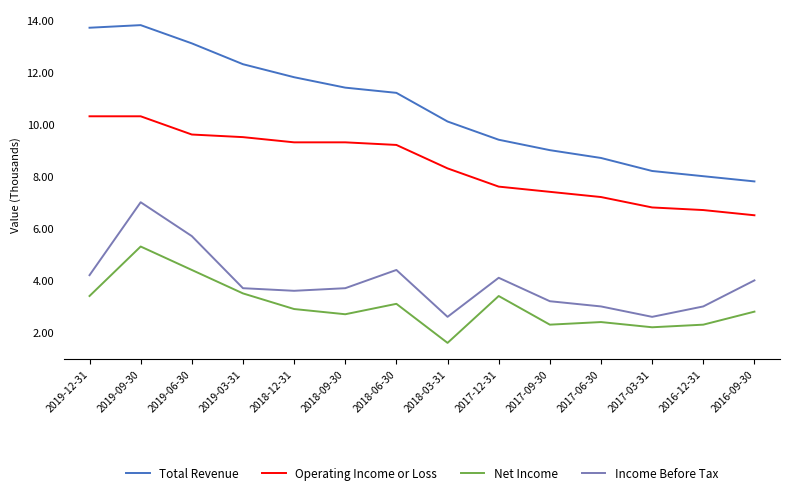

Between 2019-12-31 and 2017-03-31, which series saw the biggest shift?

Total Revenue